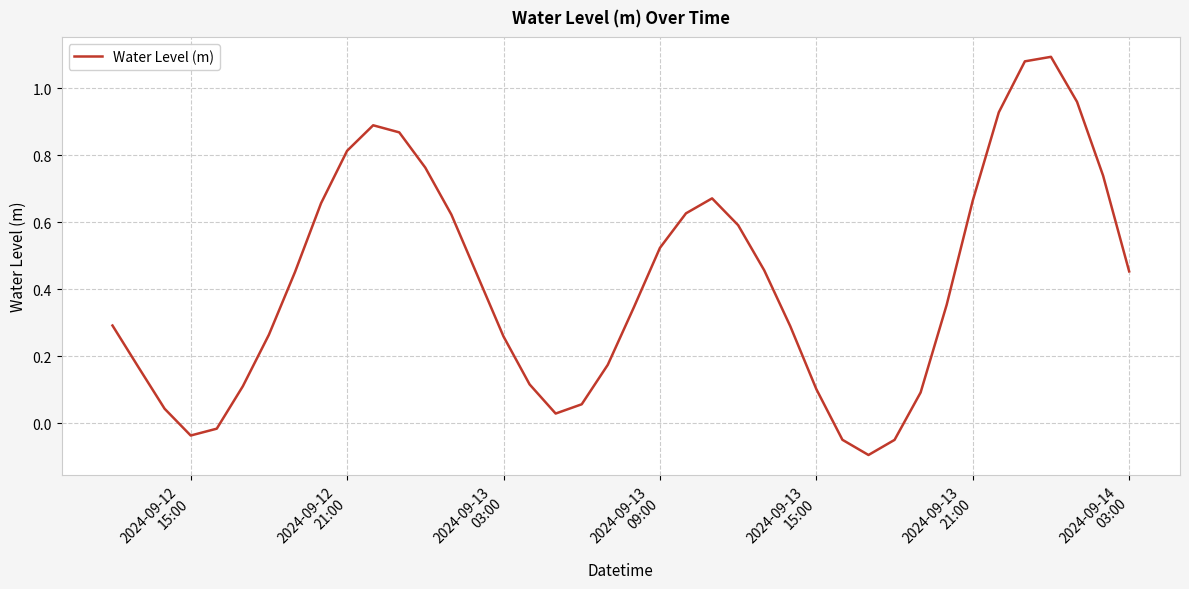

What is the difference between the maximum and minimum values?

1.2